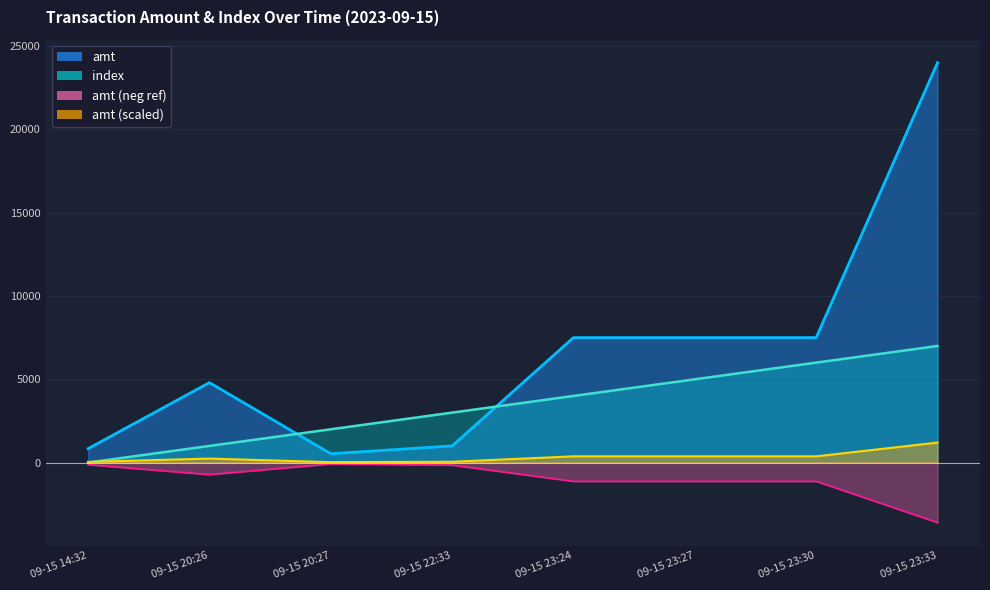

What is the approximate value of index at 09-15 23:33?

7000